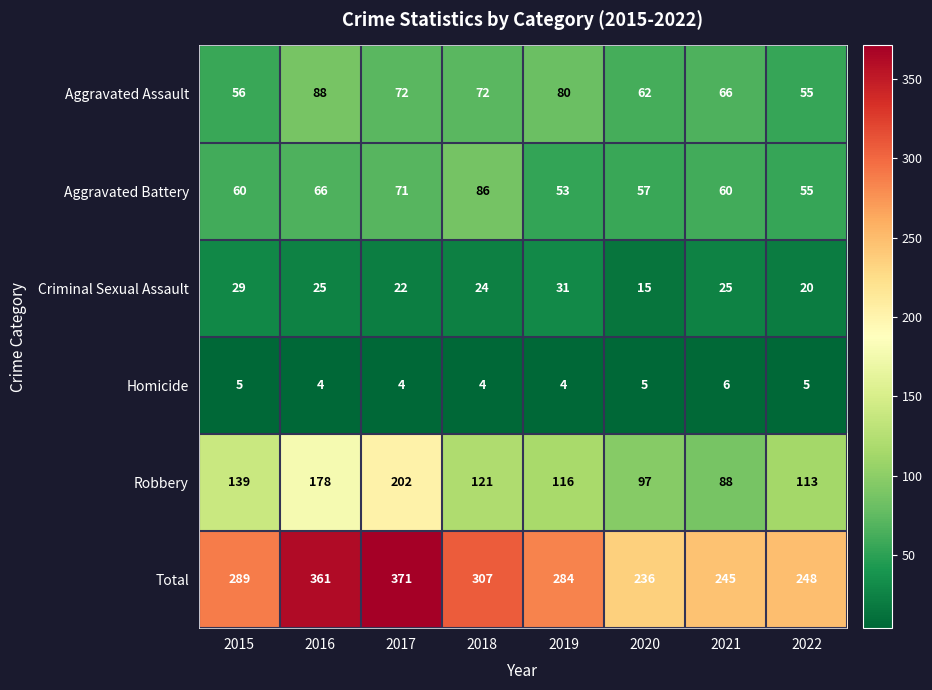

Which category has the highest value across all series?

2017